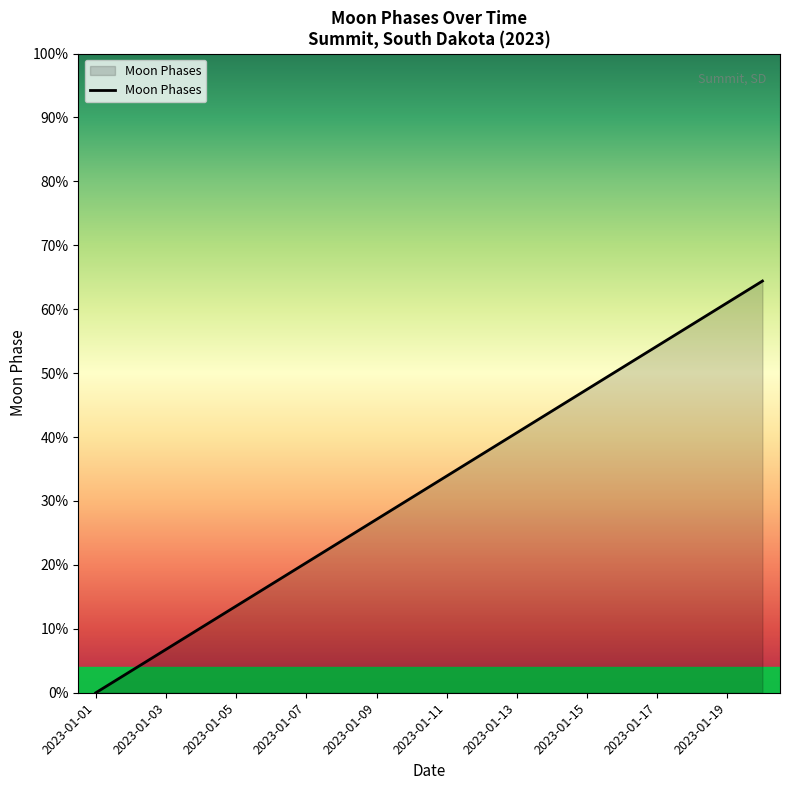

Does the chart have visible grid lines?

No